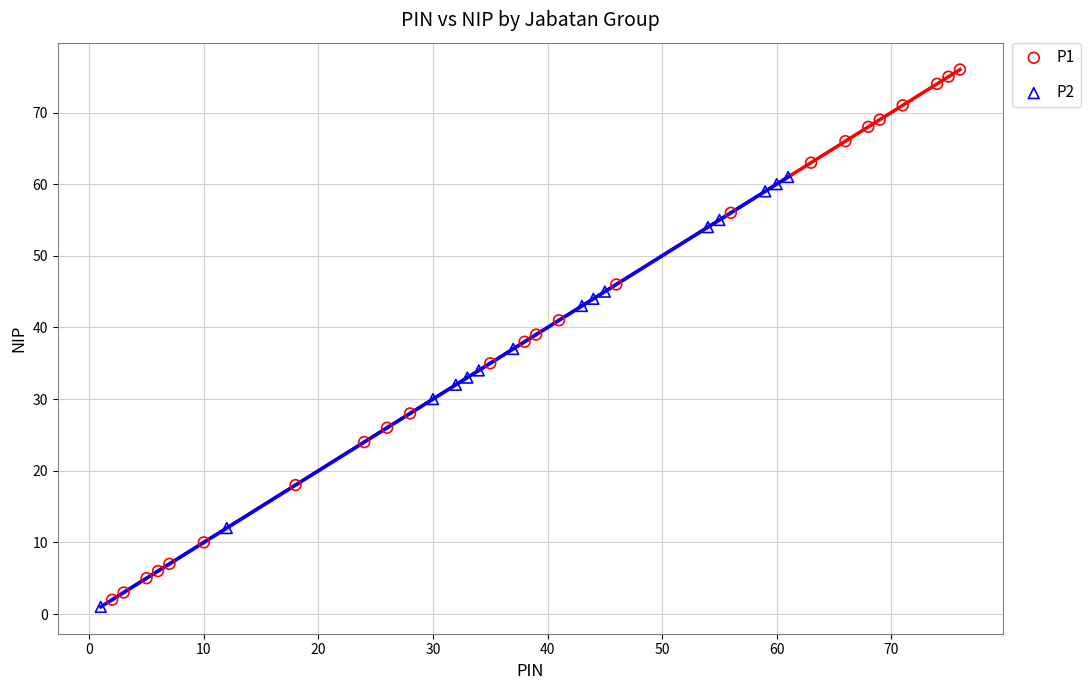

Which series reaches the maximum Y coordinate?

P1